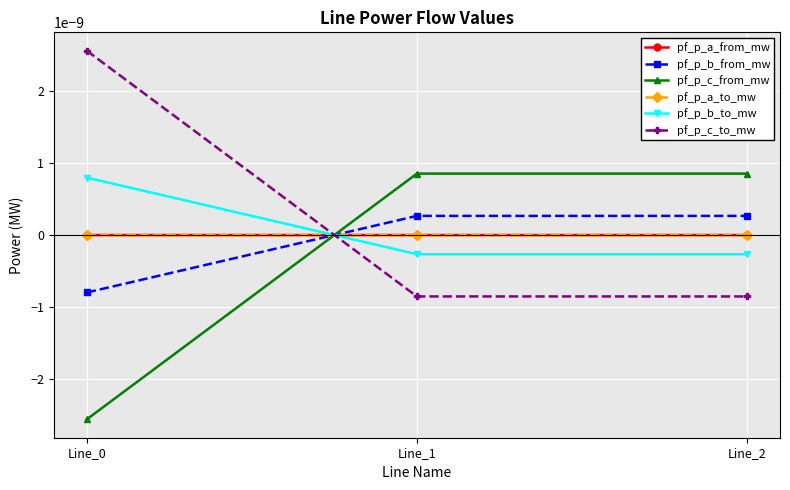

List the series in order of their peak value, lowest first.

pf_p_a_to_mw, pf_p_a_from_mw, pf_p_b_from_mw, pf_p_b_to_mw, pf_p_c_from_mw, pf_p_c_to_mw